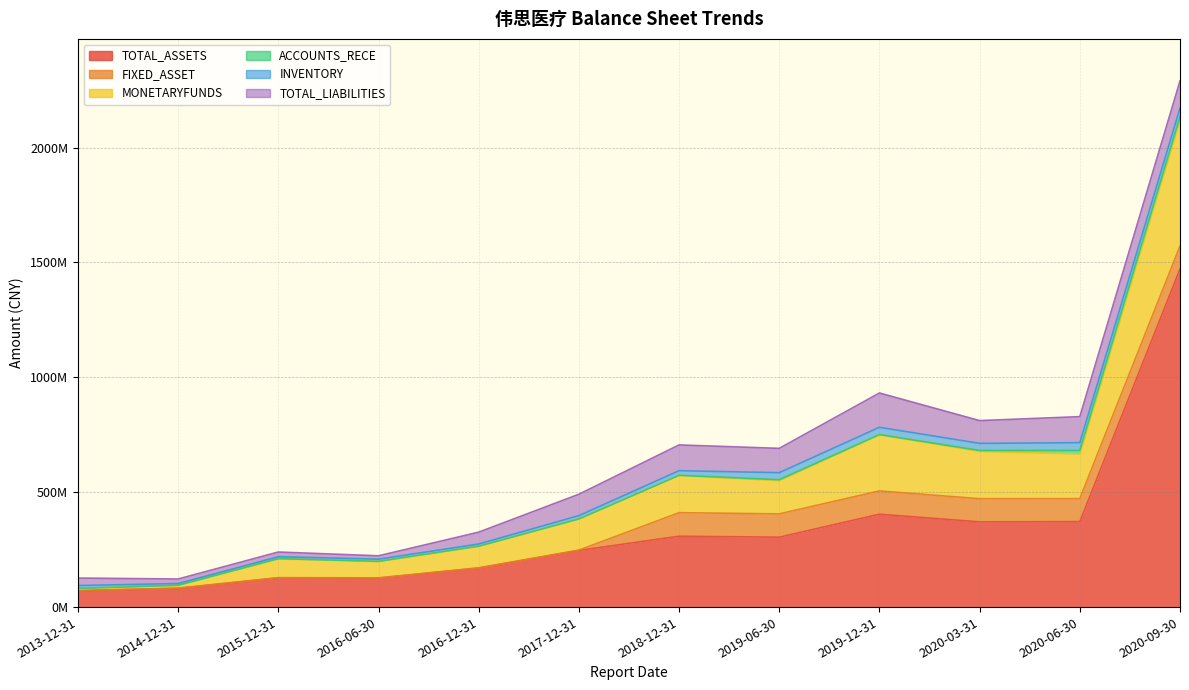

Rank the categories by INVENTORY value from highest to lowest.

2020-09-30, 2020-06-30, 2019-12-31, 2020-03-31, 2019-06-30, 2018-12-31, 2017-12-31, 2013-12-31, 2016-12-31, 2016-06-30, 2015-12-31, 2014-12-31